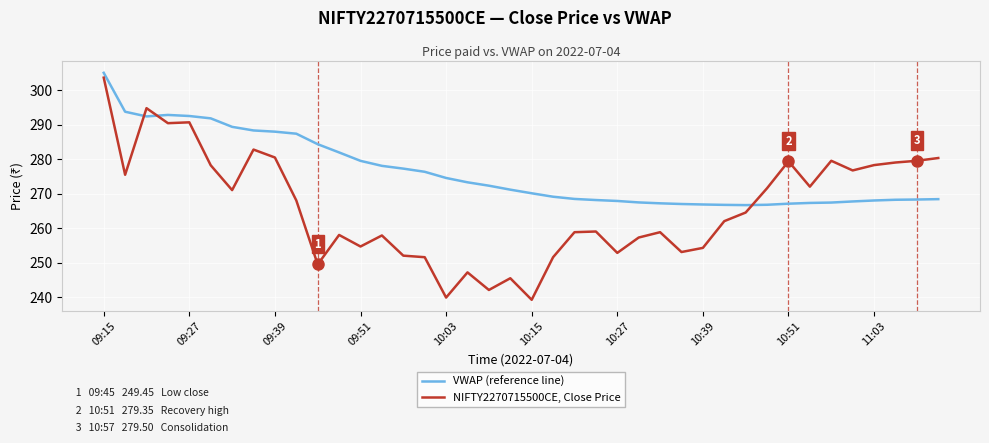

Which series has the largest range (max minus min)?

NIFTY2270715500CE, Close Price